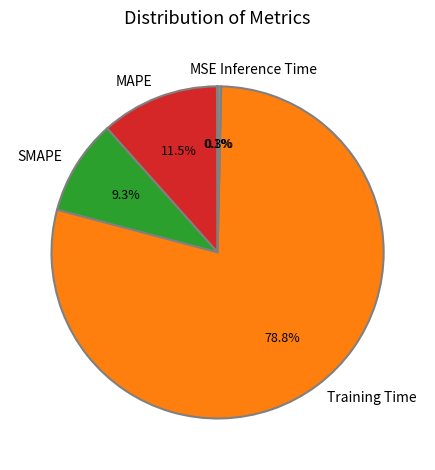

Which category has the biggest portion of the pie?

Training Time